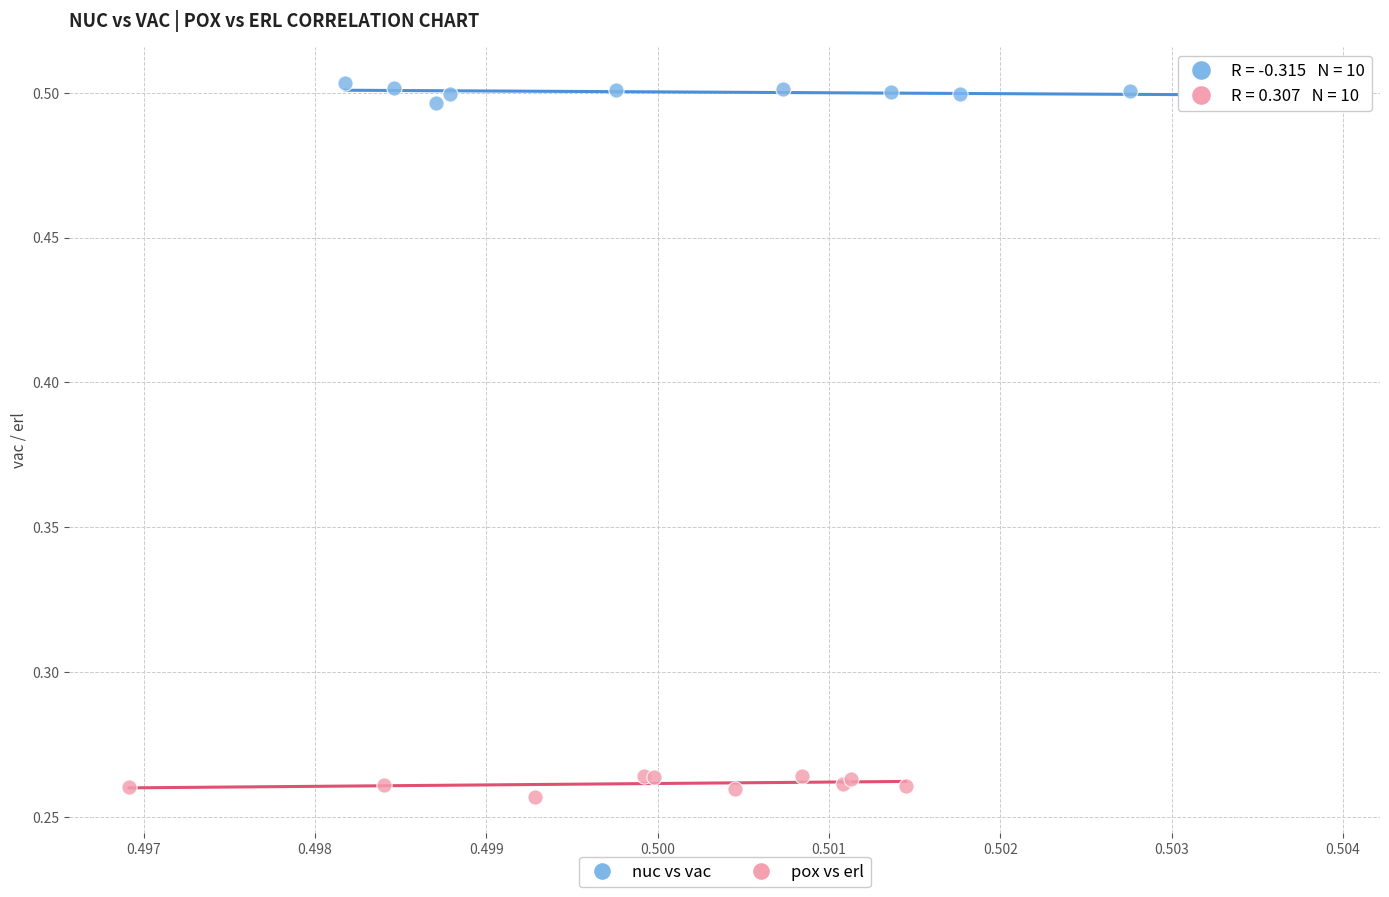

Which series contains the lowest Y value?

pox vs erl